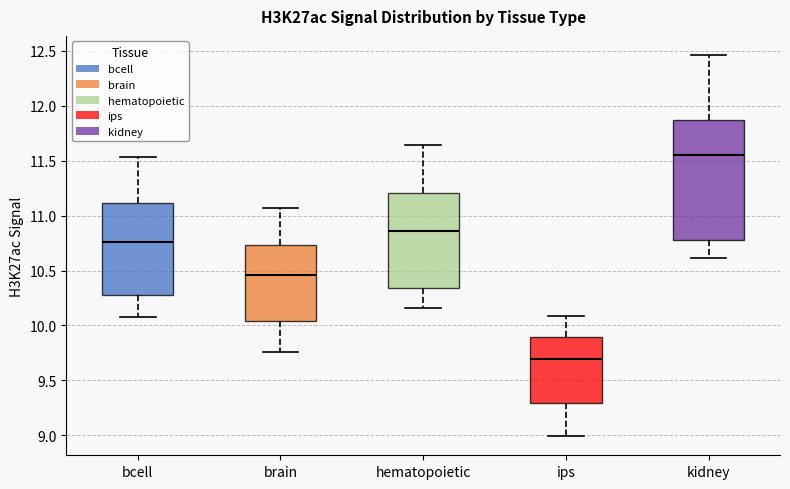

Where is the lower edge of the box for brain on the y-axis? The values are not printed on the chart, so give them approximately, as read against the axis.

10.05